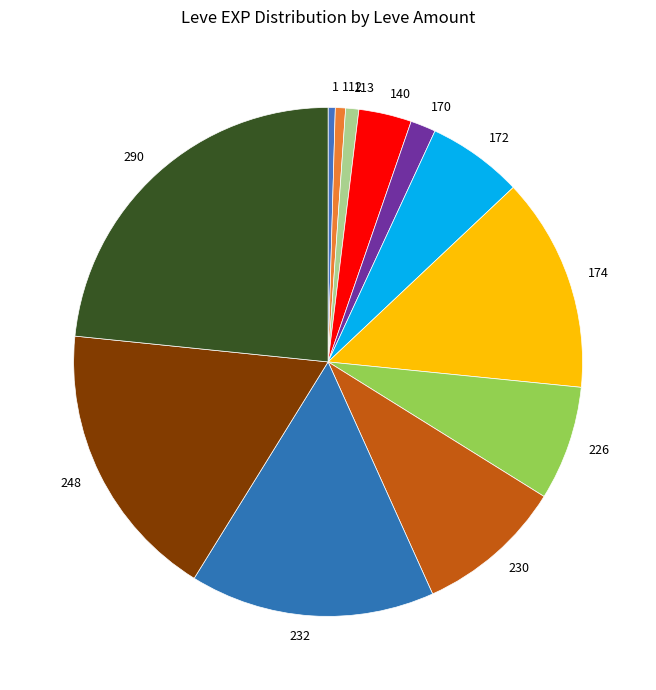

How many slices are in this pie chart?

12